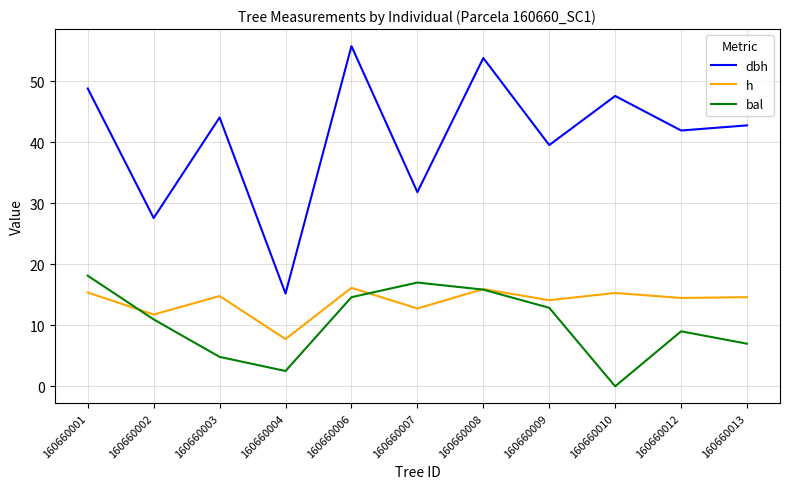

What is the difference between the highest and lowest values at 160660007?

19.1